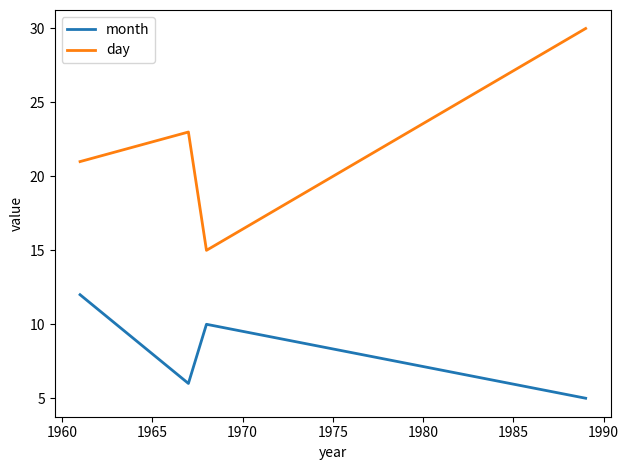

True or false: day has more than 2 points higher than both neighbors.

False